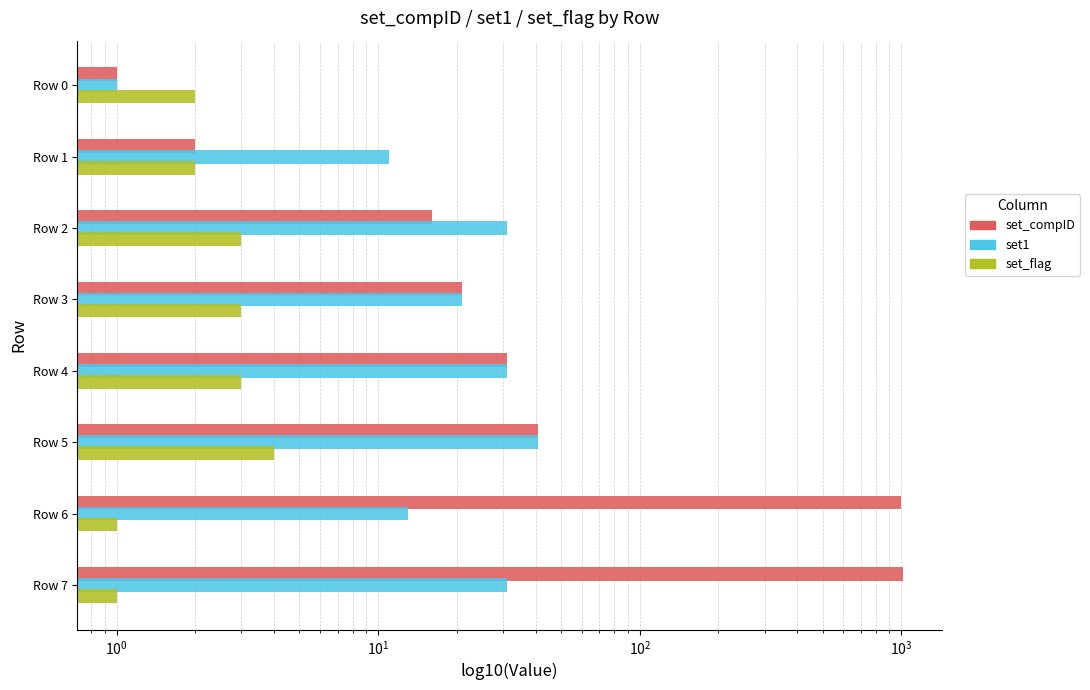

Which series has the largest total across all categories?

set_compID